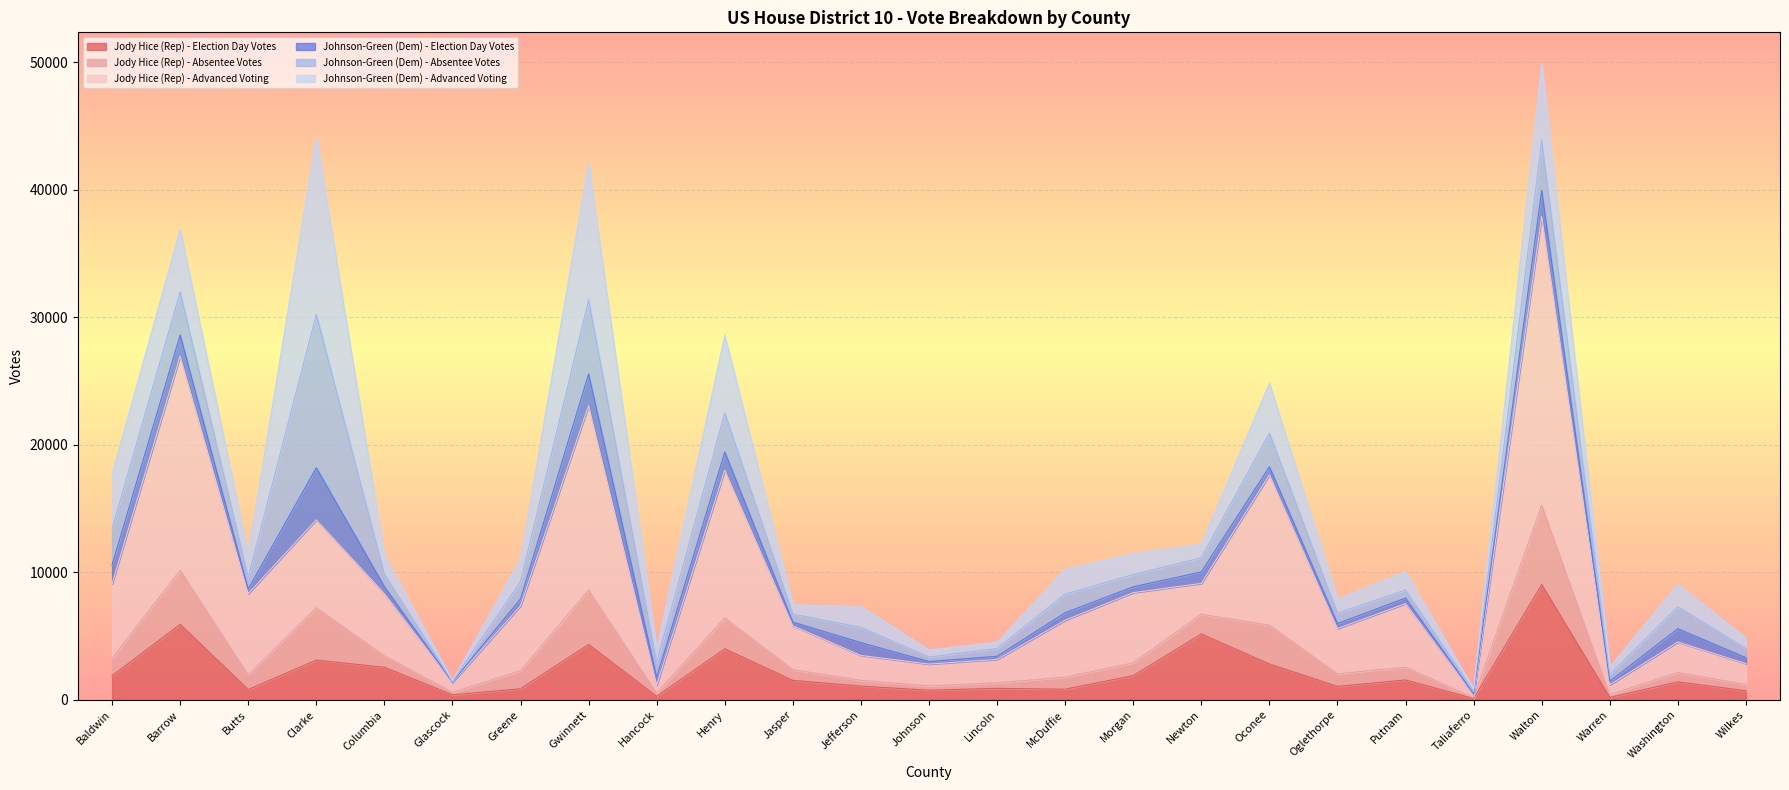

What is the total value across all series at Jefferson?

7303